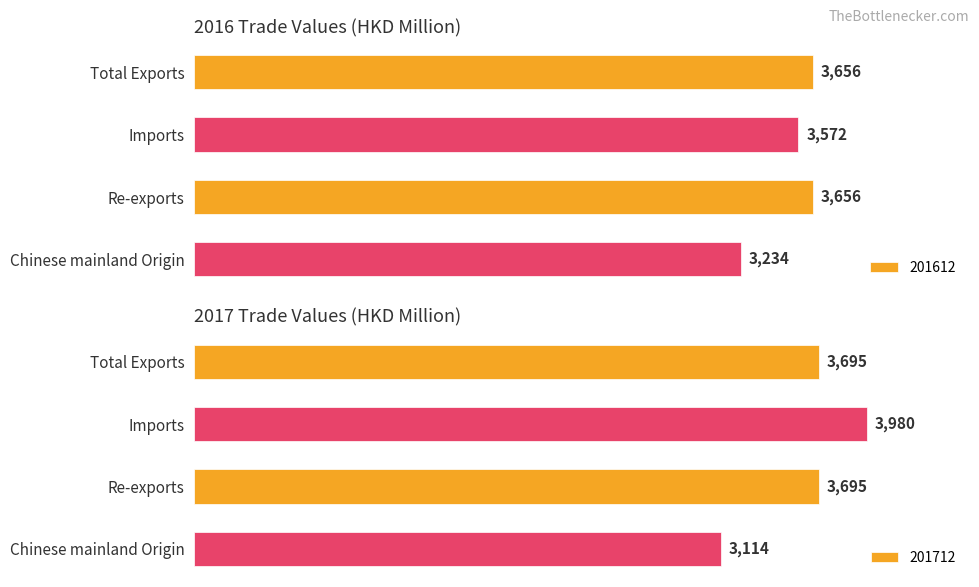

Reading right to left, transcribe all the data shown in this chart.

201612: 3234.4	3655.6	3571.8	3655.7
201712: 3114.4	3694.8	3979.8	3694.8